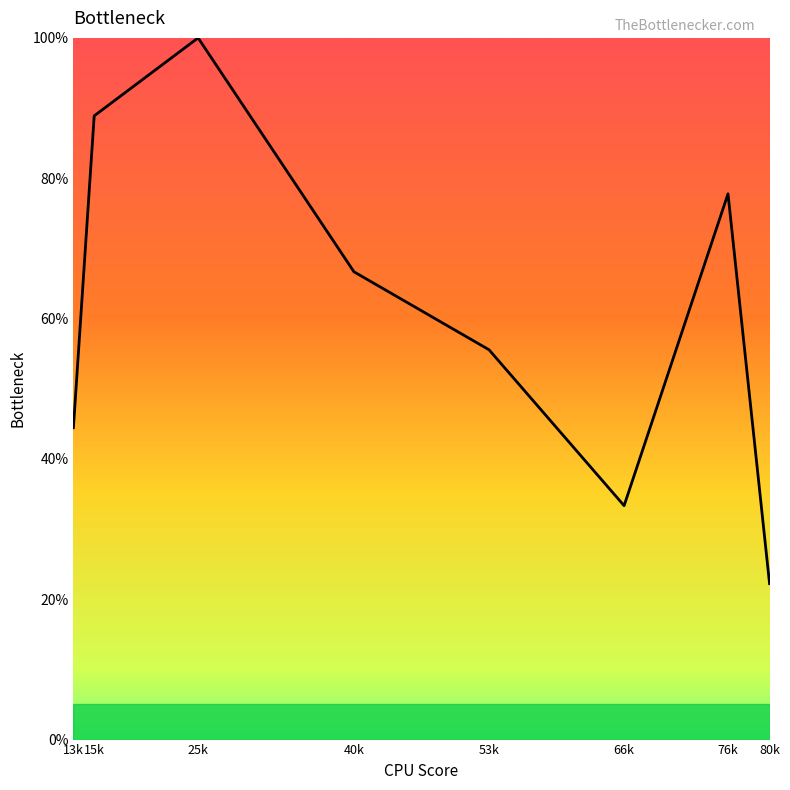

How many lines are shown in the chart?

1